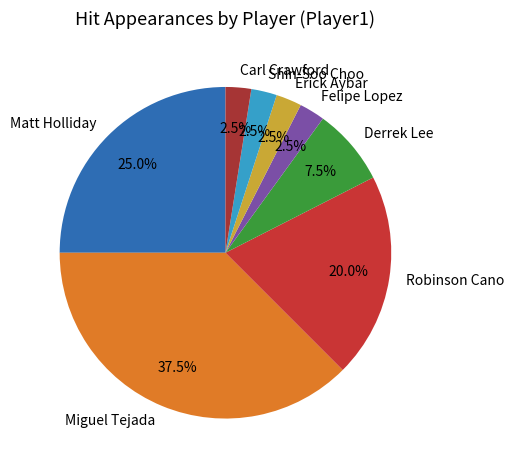

Approximately how many times larger is the value at Robinson Cano compared to Erick Aybar?

8.0